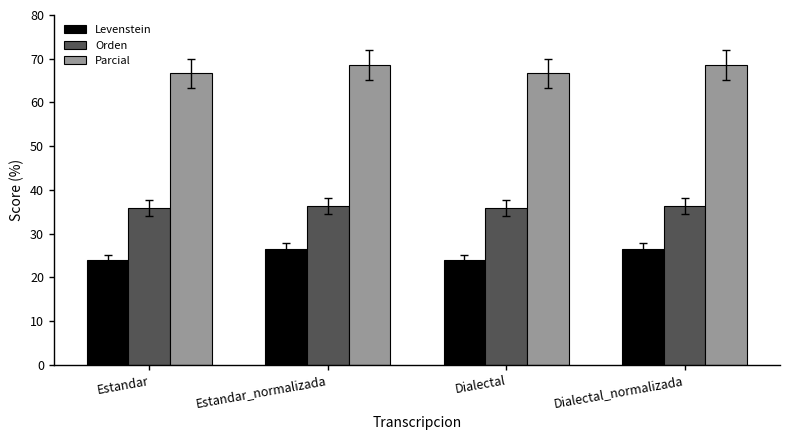

Rank the series by their average value, from highest to lowest.

Parcial, Orden, Levenstein